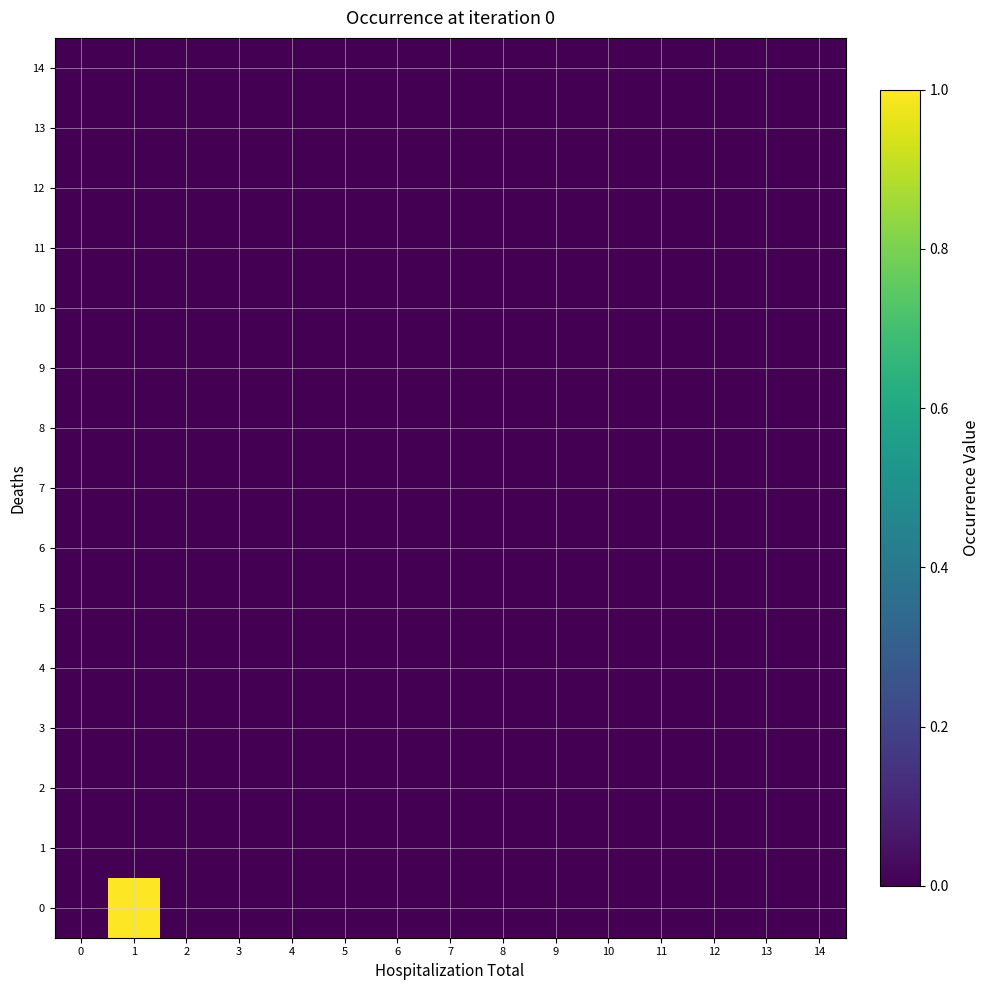

Reading left to right, transcribe all the data shown in this chart.

0: 0=0	1=1	2=0	3=0	4=0	5=0	6=0	7=0	8=0	9=0	10=0	11=0	12=0	13=0	14=0
1: 0=0	1=0	2=0	3=0	4=0	5=0	6=0	7=0	8=0	9=0	10=0	11=0	12=0	13=0	14=0
2: 0=0	1=0	2=0	3=0	4=0	5=0	6=0	7=0	8=0	9=0	10=0	11=0	12=0	13=0	14=0
3: 0=0	1=0	2=0	3=0	4=0	5=0	6=0	7=0	8=0	9=0	10=0	11=0	12=0	13=0	14=0
4: 0=0	1=0	2=0	3=0	4=0	5=0	6=0	7=0	8=0	9=0	10=0	11=0	12=0	13=0	14=0
5: 0=0	1=0	2=0	3=0	4=0	5=0	6=0	7=0	8=0	9=0	10=0	11=0	12=0	13=0	14=0
6: 0=0	1=0	2=0	3=0	4=0	5=0	6=0	7=0	8=0	9=0	10=0	11=0	12=0	13=0	14=0
7: 0=0	1=0	2=0	3=0	4=0	5=0	6=0	7=0	8=0	9=0	10=0	11=0	12=0	13=0	14=0
8: 0=0	1=0	2=0	3=0	4=0	5=0	6=0	7=0	8=0	9=0	10=0	11=0	12=0	13=0	14=0
9: 0=0	1=0	2=0	3=0	4=0	5=0	6=0	7=0	8=0	9=0	10=0	11=0	12=0	13=0	14=0
10: 0=0	1=0	2=0	3=0	4=0	5=0	6=0	7=0	8=0	9=0	10=0	11=0	12=0	13=0	14=0
11: 0=0	1=0	2=0	3=0	4=0	5=0	6=0	7=0	8=0	9=0	10=0	11=0	12=0	13=0	14=0
12: 0=0	1=0	2=0	3=0	4=0	5=0	6=0	7=0	8=0	9=0	10=0	11=0	12=0	13=0	14=0
13: 0=0	1=0	2=0	3=0	4=0	5=0	6=0	7=0	8=0	9=0	10=0	11=0	12=0	13=0	14=0
14: 0=0	1=0	2=0	3=0	4=0	5=0	6=0	7=0	8=0	9=0	10=0	11=0	12=0	13=0	14=0